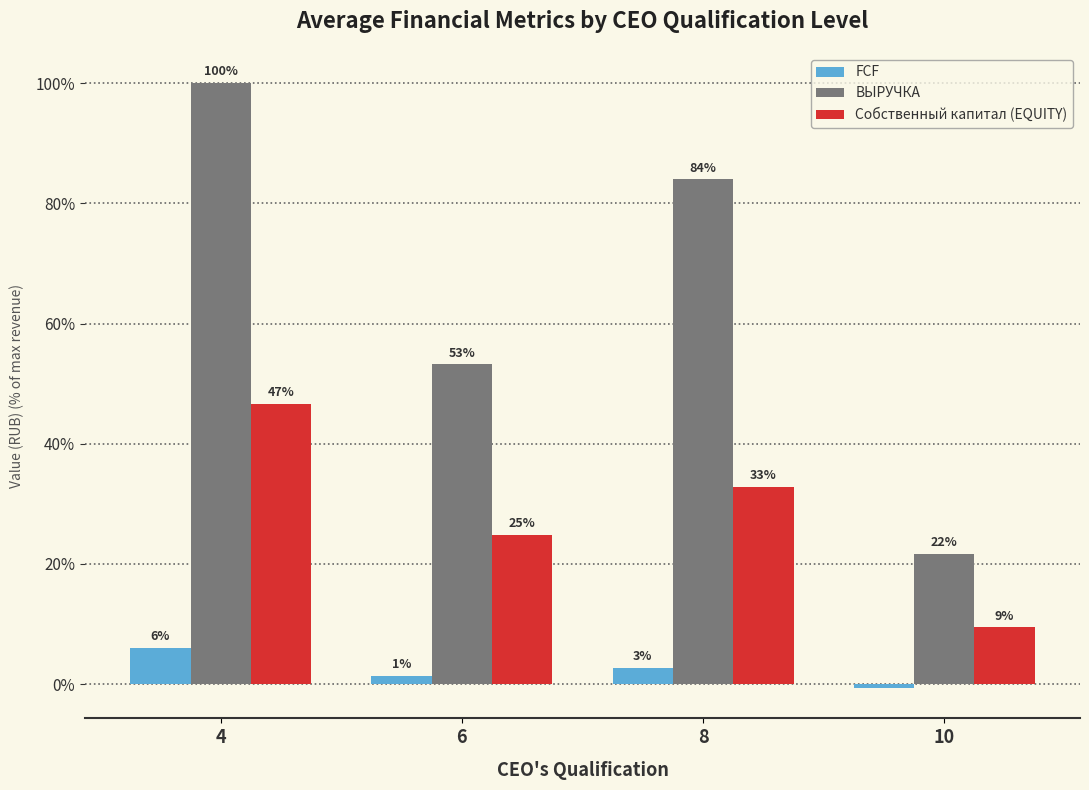

What are all the series names shown in the legend?

FCF, ВЫРУЧКА, Собственный капитал (EQUITY)